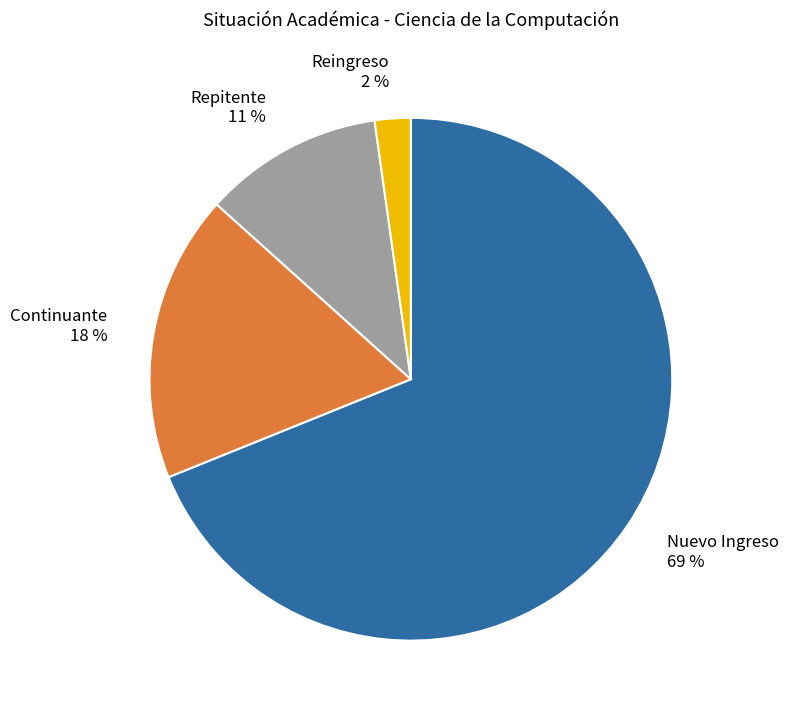

Which slice is the largest?

Nuevo Ingreso